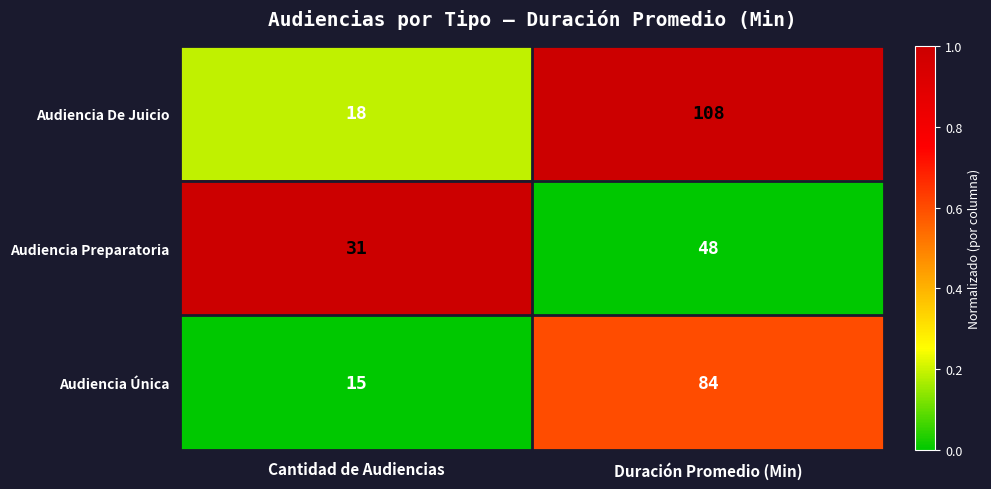

At which category does the chart reach its peak across all series?

Duración Promedio (Min)